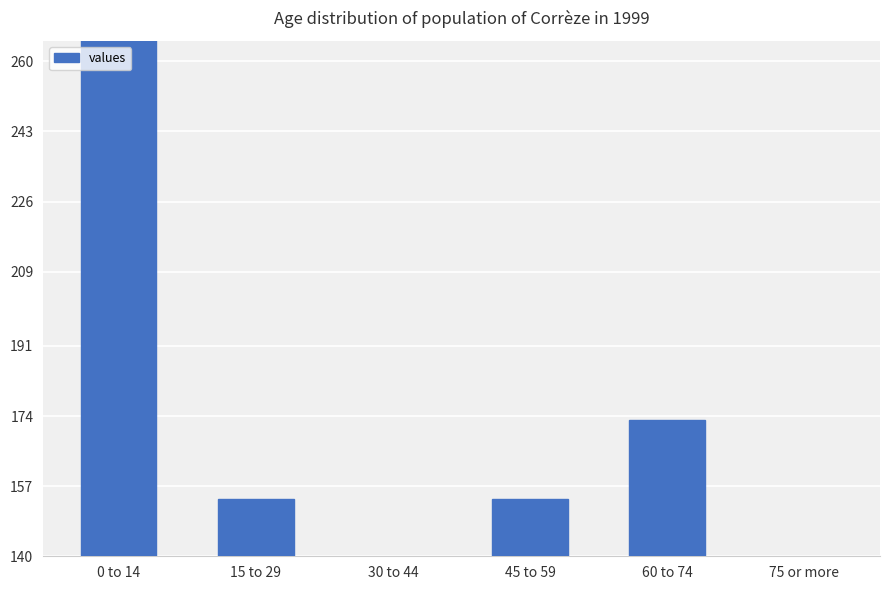

Rank the categories by value from lowest to highest.

30 to 44, 75 or more, 15 to 29, 45 to 59, 60 to 74, 0 to 14